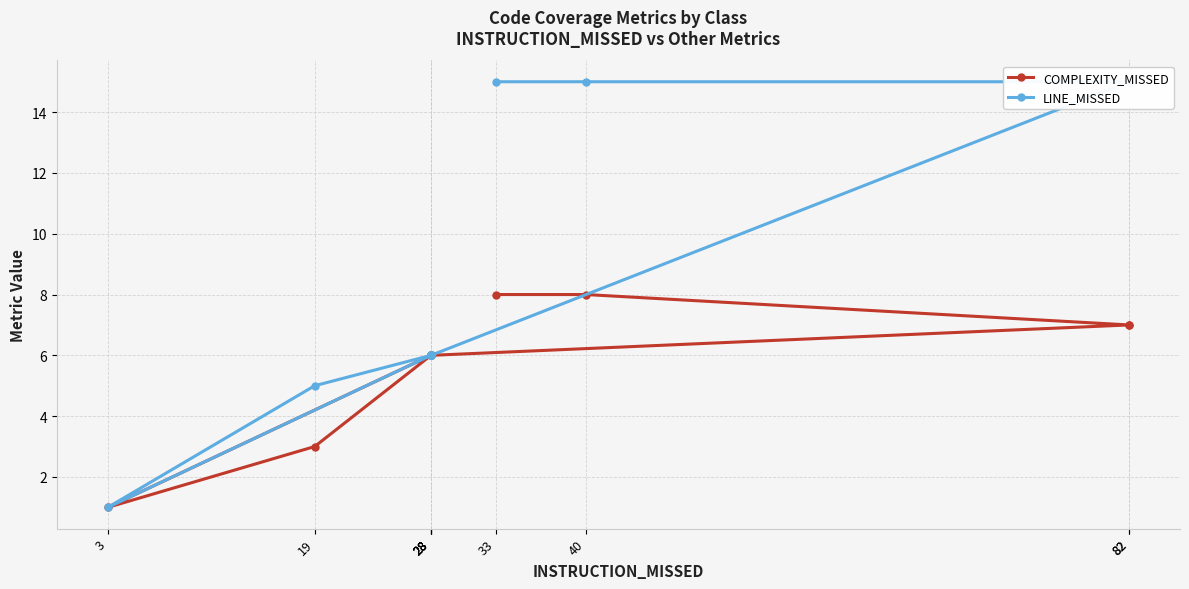

List the series in order of their peak value, highest first.

LINE_MISSED, COMPLEXITY_MISSED